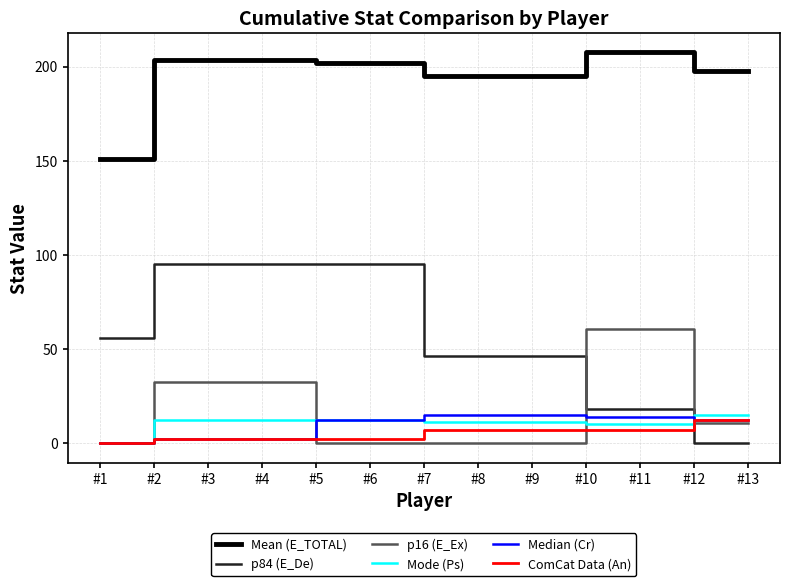

What is the average value of the p16 (E_Ex) series?

18.4